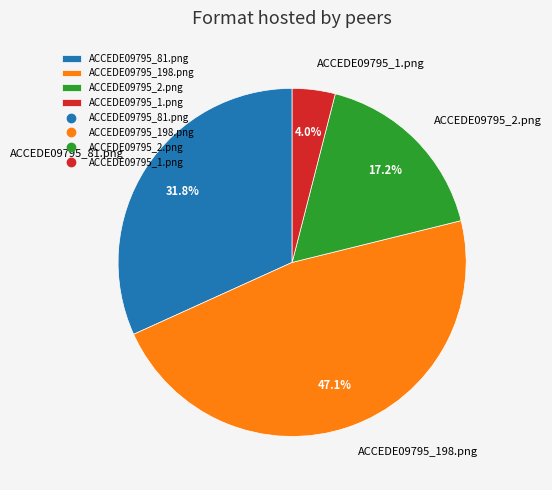

To the nearest percent, what percentage of the pie is ACCEDE09795_1.png?

4%